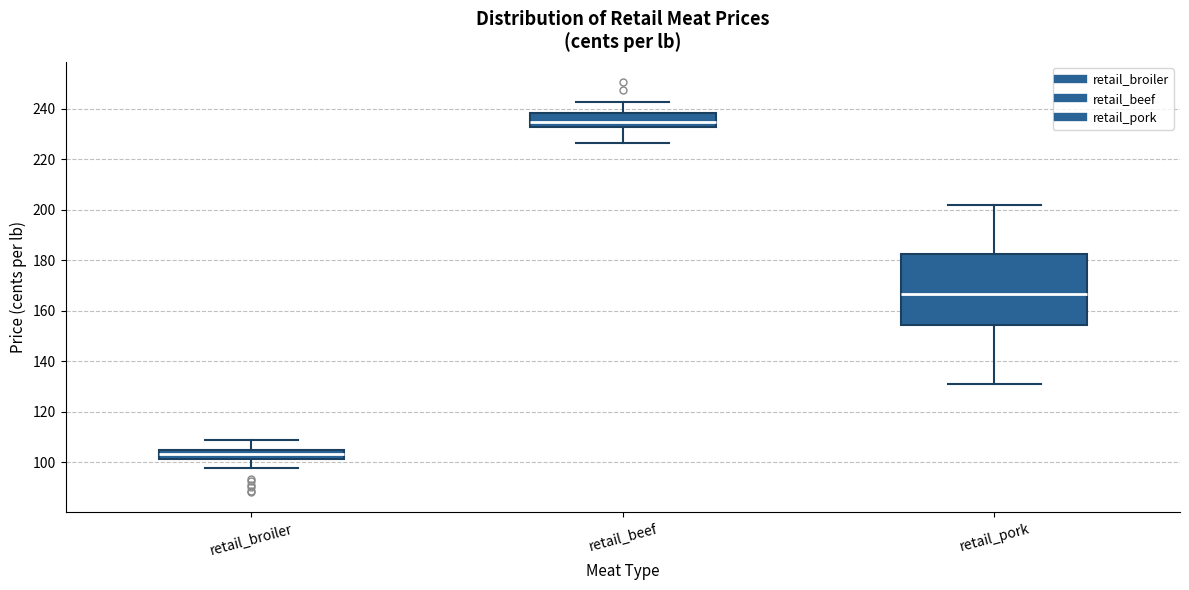

Reading left to right, transcribe this box plot: for each box, give where its median line is, the range the box spans, and where its two whiskers end, as read against the y-axis. The values are not printed on the chart, so give them approximately, as read against the axis.

retail_broiler: median 104 (inside the box), box 102 to 104, whiskers 98 to 108
retail_beef: median 234, box 232 to 238, whiskers 226 to 242
retail_pork: median 166, box 154 to 182, whiskers 130 to 202